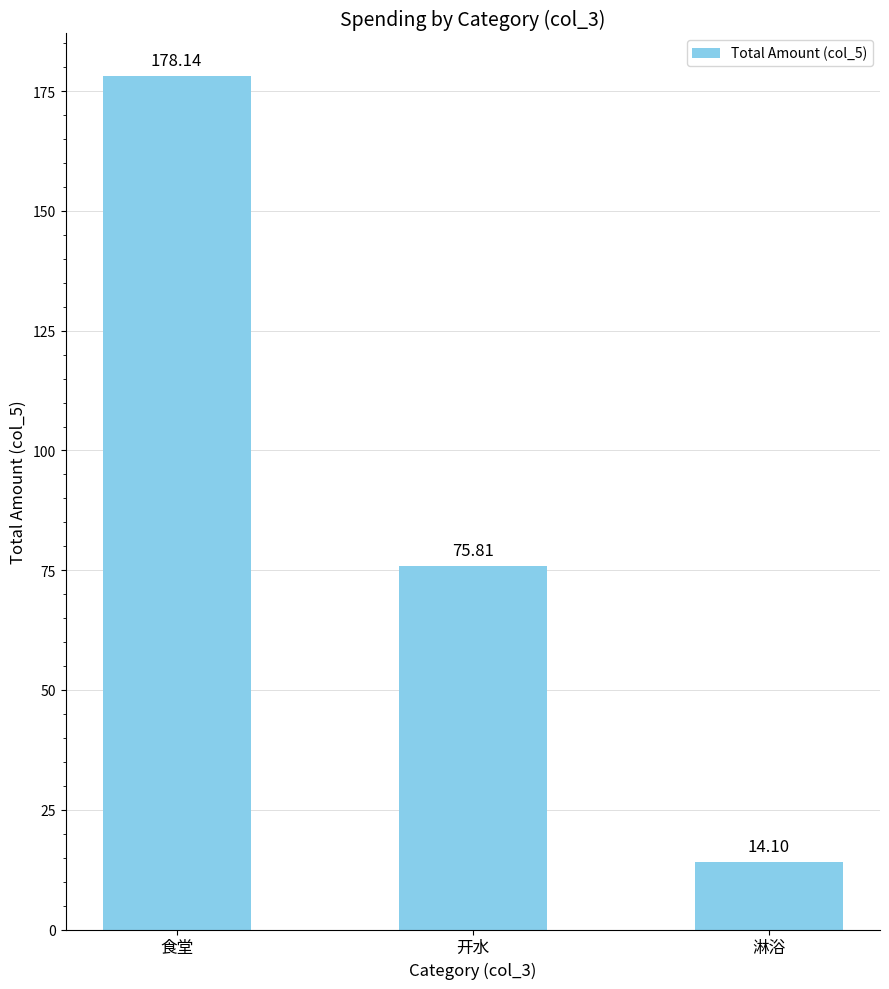

List the labels in order of value, largest first.

食堂, 开水, 淋浴